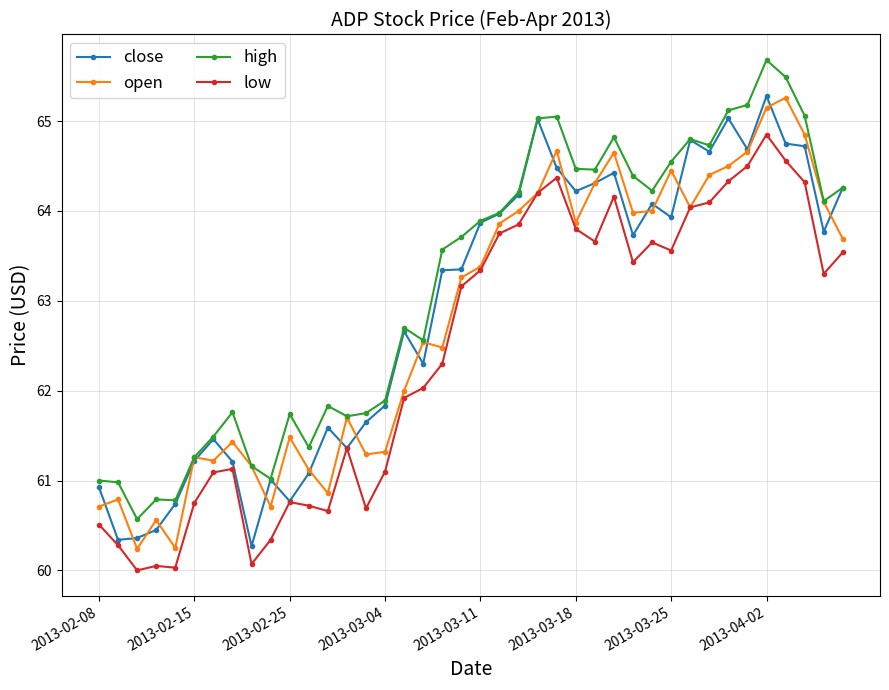

What is the lowest value of the close series?

60.3